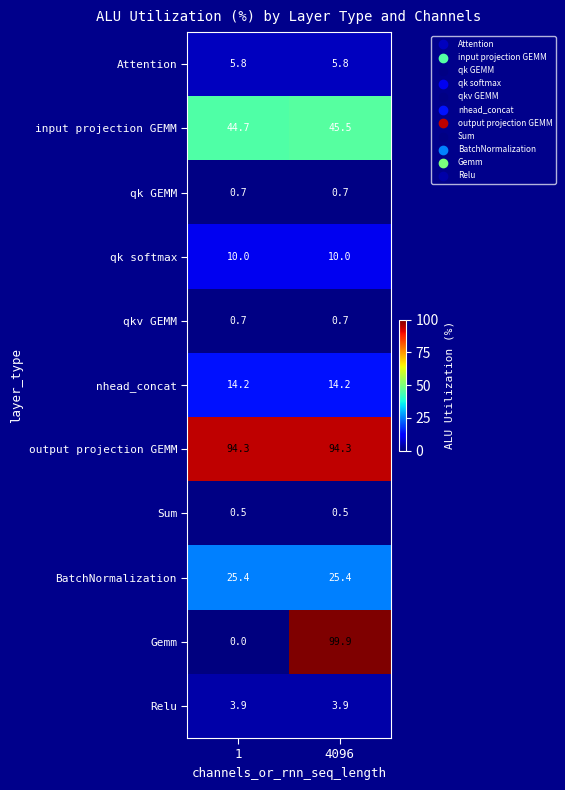

At which label does Gemm first exceed 99?

4096